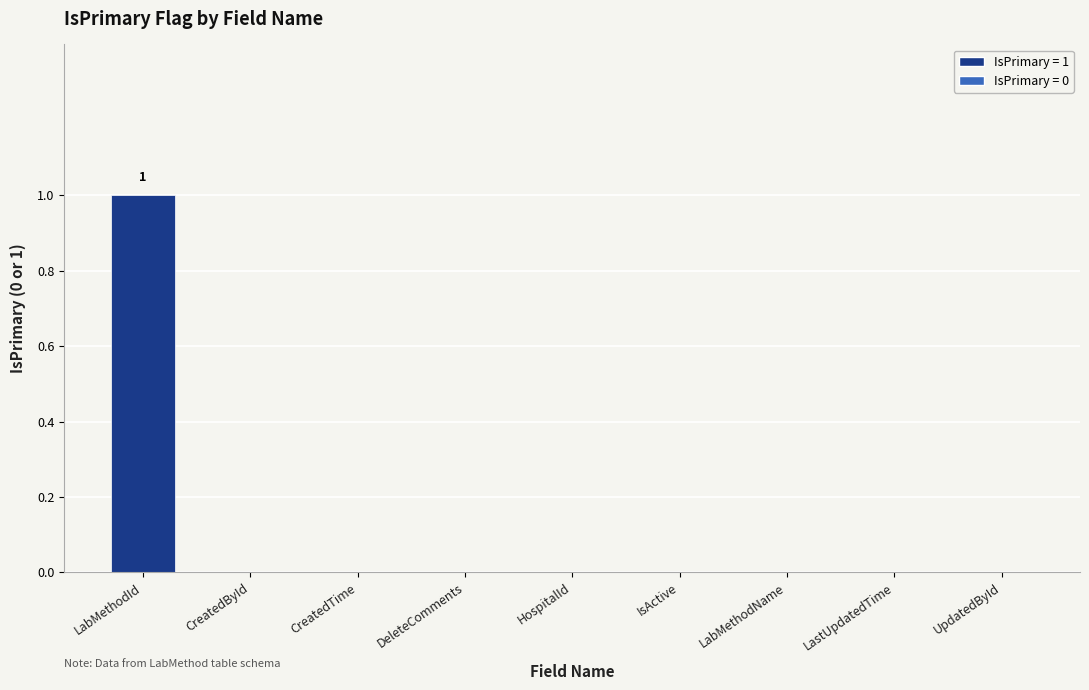

Between LabMethodId and UpdatedById, which is larger?

LabMethodId